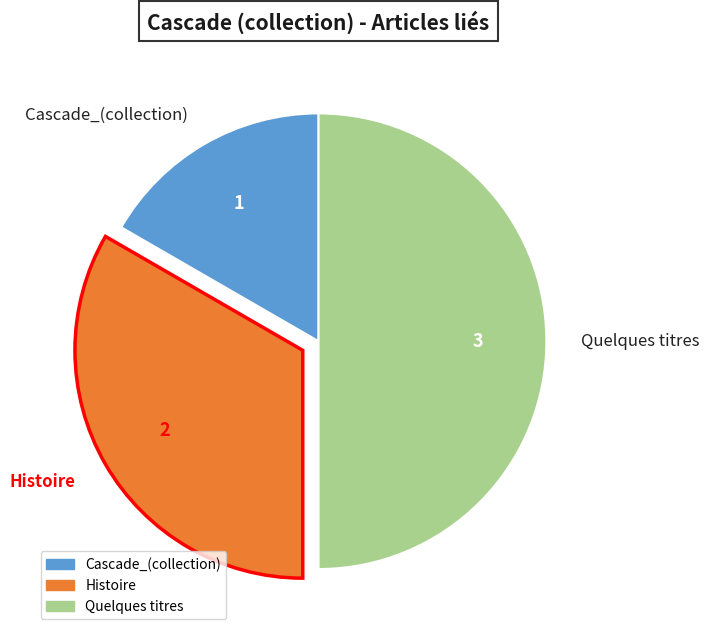

What is the largest slice in the pie chart?

Quelques titres